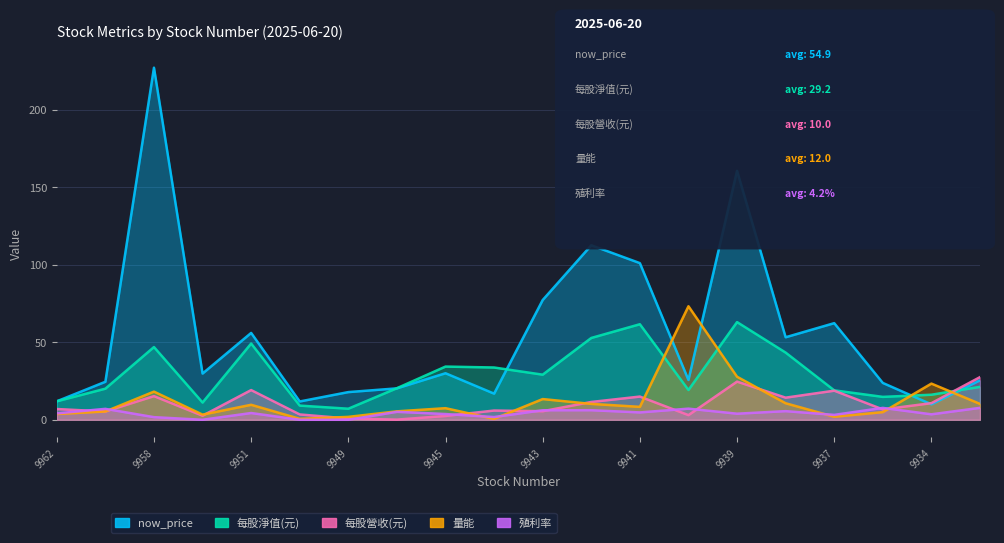

Reading right to left, extract all data points from this chart.

now_price: 25.4	9.9	23.8	62.3	53.2	160.5	25.6	101.0	112.5	77.2	16.9	30.0	20.2	17.9	11.8	56.0	29.8	227.0	24.5	11.9
每股淨值(元): 21.2	16.1	14.8	19.0	43.3	63.0	19.2	61.6	52.8	29.1	33.7	34.3	20.4	7.1	9.1	49.1	11.1	46.9	20.1	11.9
每股營收(元): 27.5	10.7	6.7	18.8	14.3	24.6	3.0	15.0	11.5	5.5	6.0	2.5	0.1	0.8	3.4	19.1	2.6	15.2	5.3	6.9
量能: 10.2	23.3	4.9	1.9	10.7	27.8	73.2	8.3	10.2	13.3	0.6	7.5	5.4	1.9	0.6	9.7	3.3	18.1	5.3	3.7
殖利率: 7.7	3.5	7.7	3.2	5.6	3.9	7.2	4.7	6.2	6.1	1.8	3.7	5.1	0.0	0.0	4.3	0.0	1.7	7.0	4.1